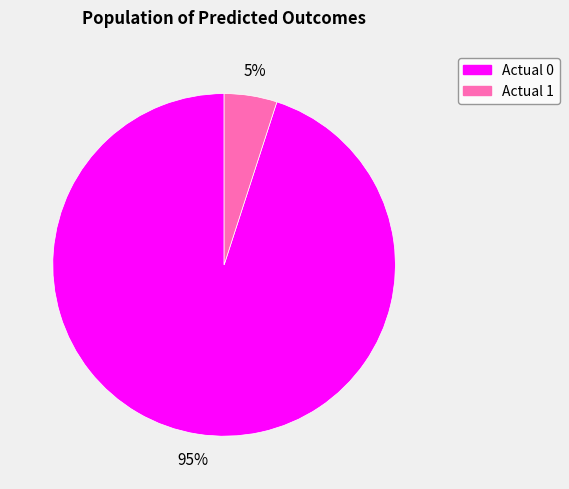

Rank the categories by value from lowest to highest.

Actual 1, Actual 0